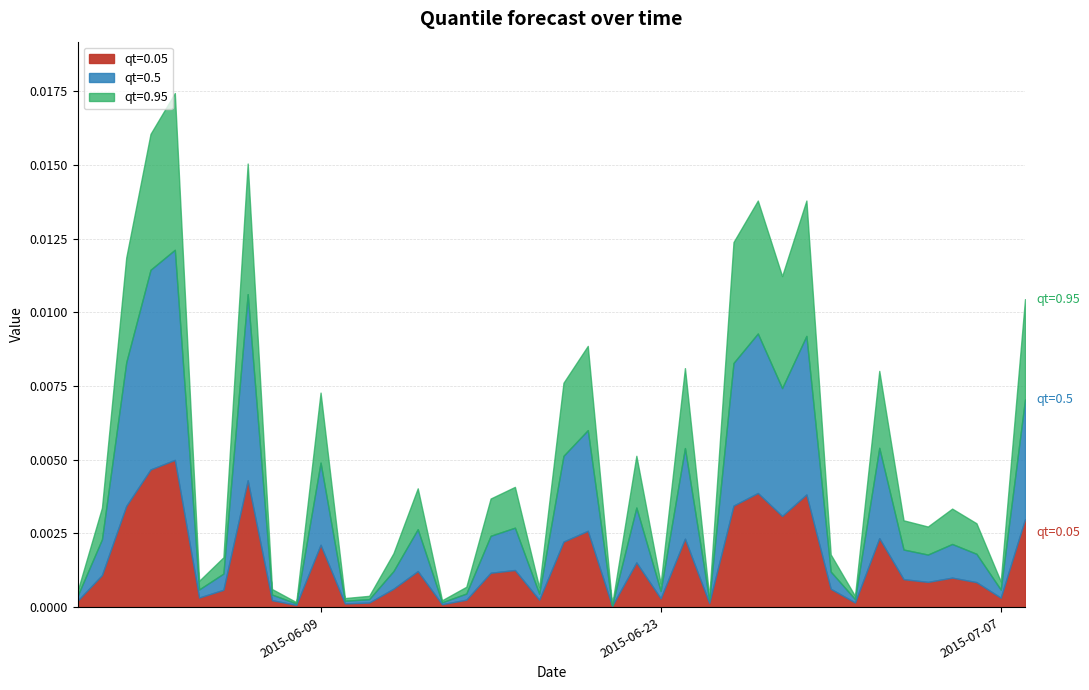

True or false: qt=0.05 and qt=0.5 cross at least once.

False